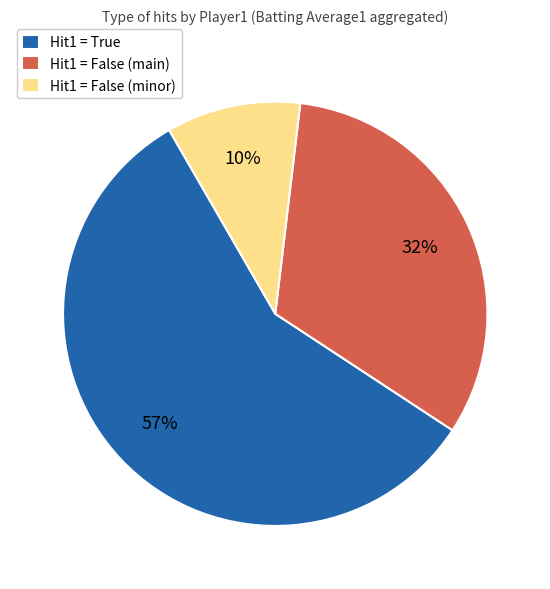

Does Hit1 = True represent more than half of the total?

Yes